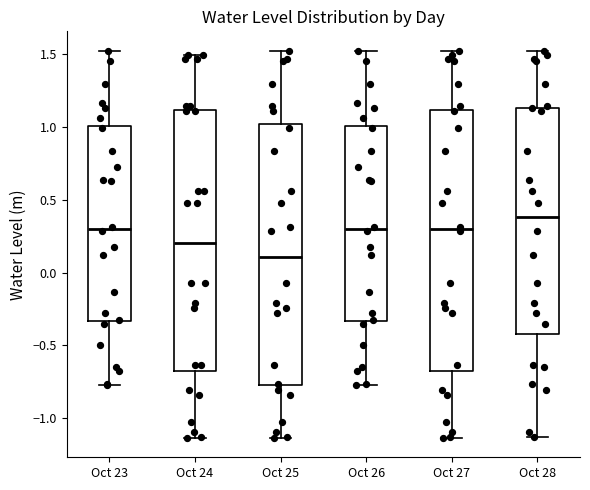

Where is the lower edge of the box for Oct 27 on the y-axis? The values are not printed on the chart, so give them approximately, as read against the axis.

-0.70